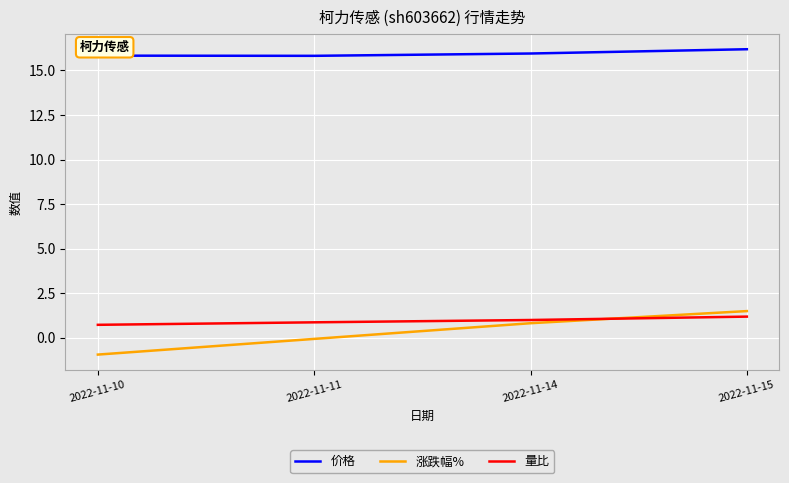

True or false: 量比 and 价格 intersect in this chart.

False